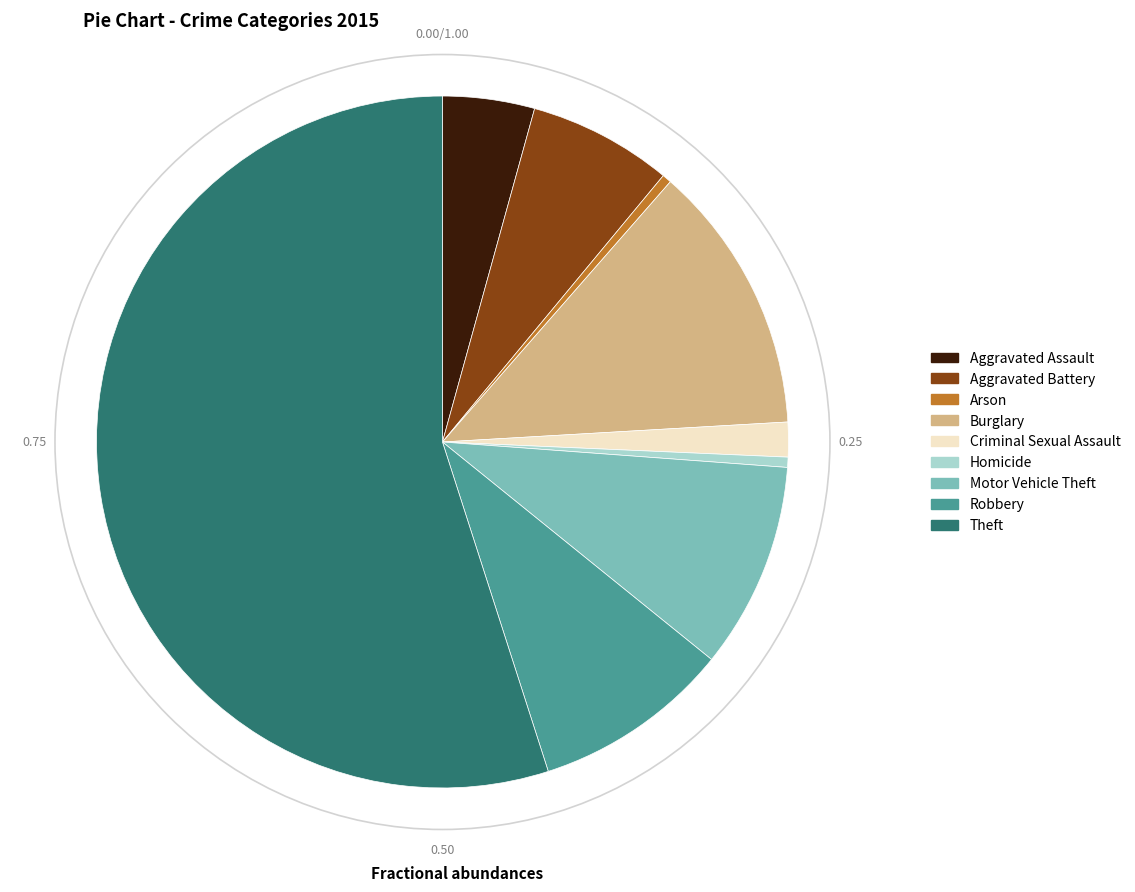

Combined, do Criminal Sexual Assault and Homicide account for over 50%?

No